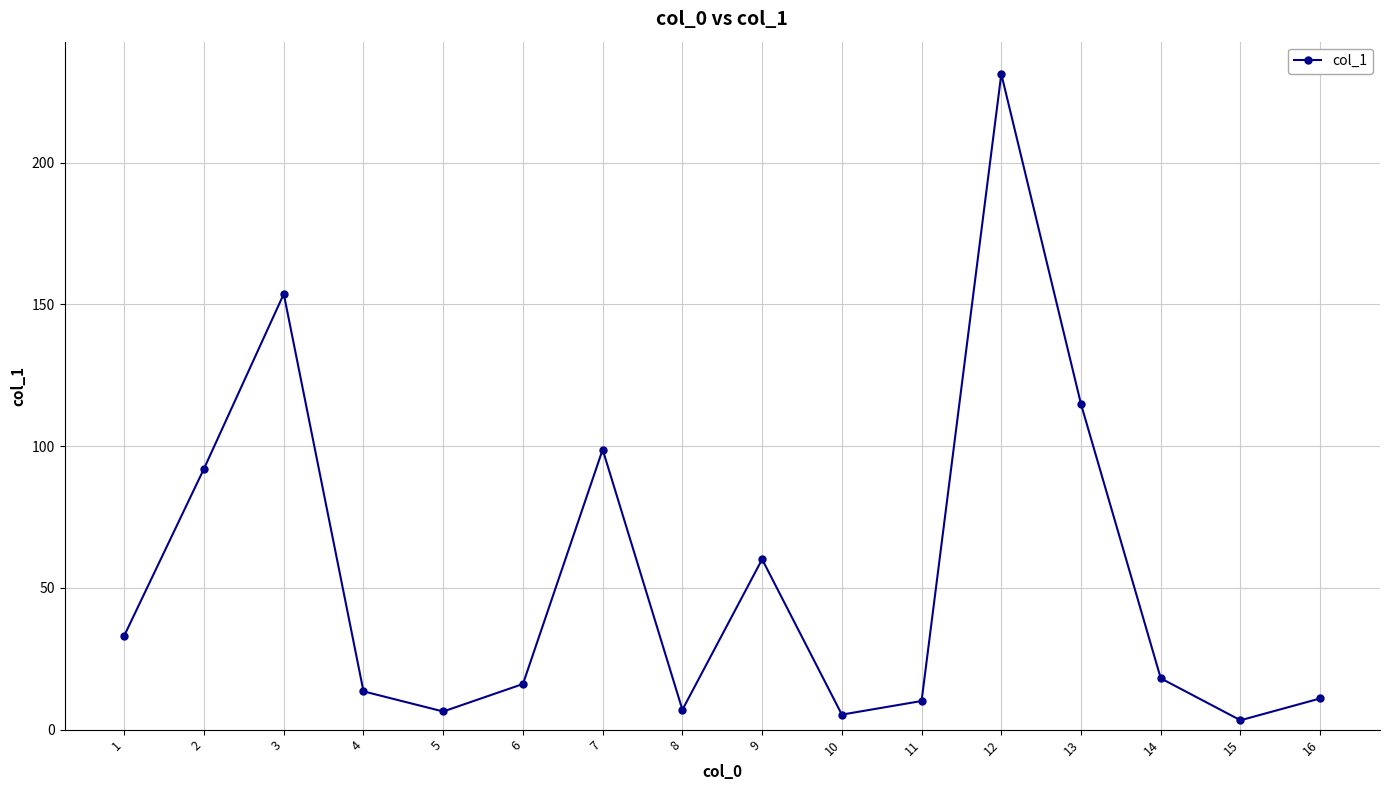

What is the value of the 12th point from the left?

231.3